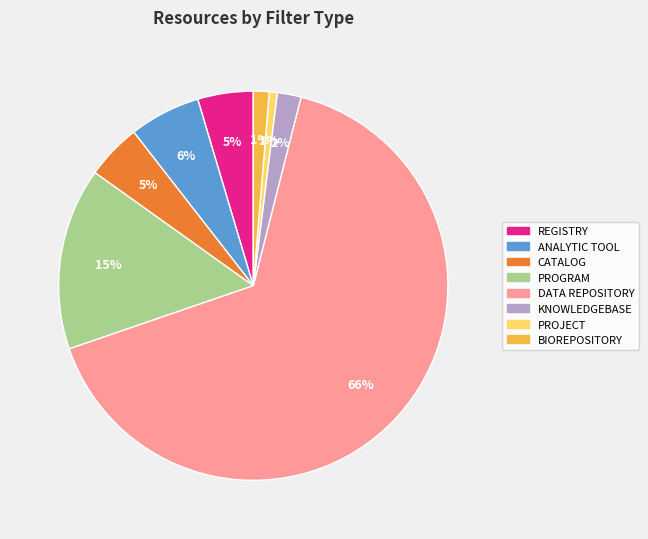

To the nearest percent, what is the average slice percentage?

12%